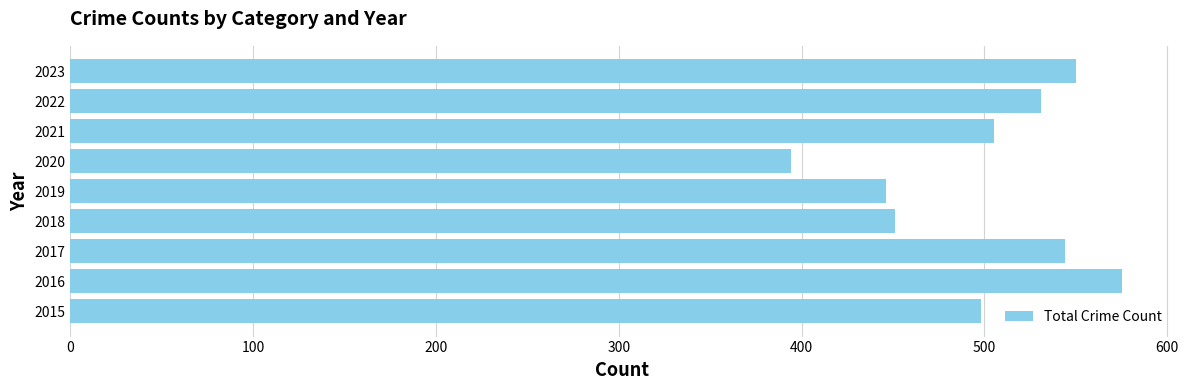

What is the smallest value displayed?

394